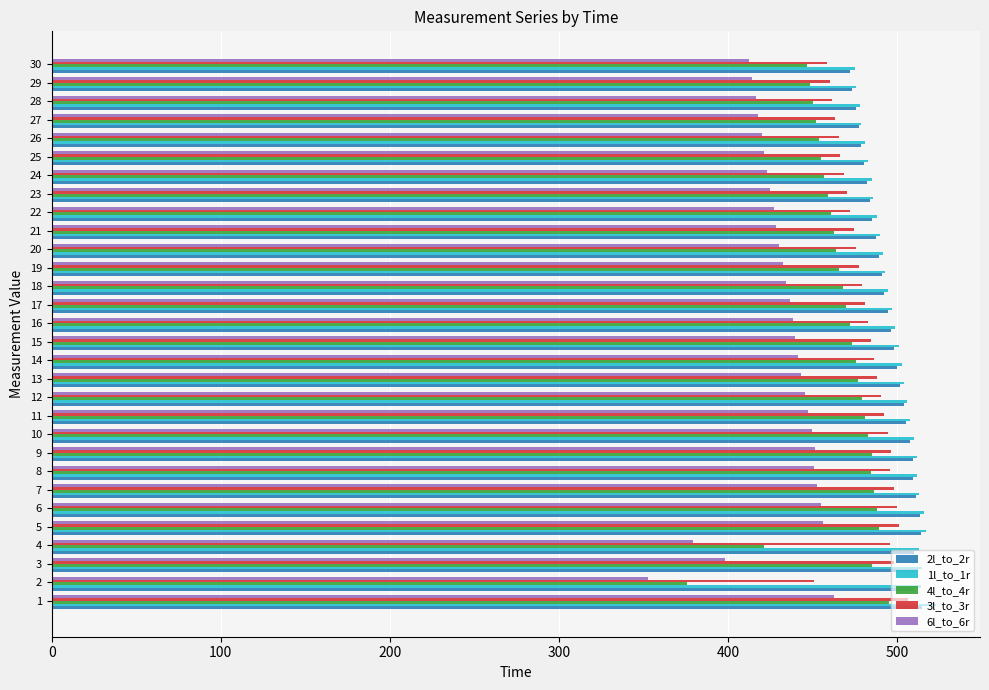

Between 6 and 19, which series saw the biggest shift?

1l_to_1r